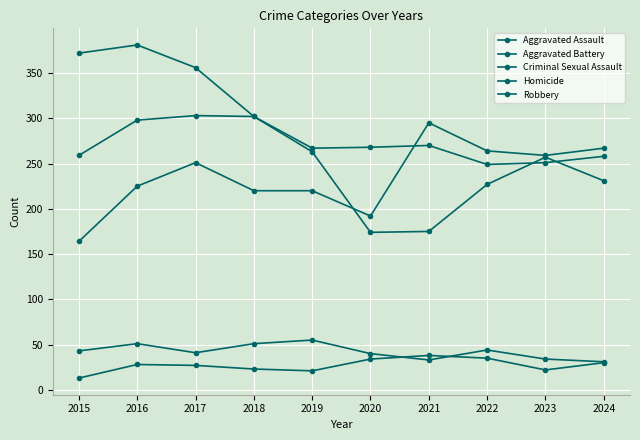

The value of Criminal Sexual Assault at 2017 is 41. True or false?

True